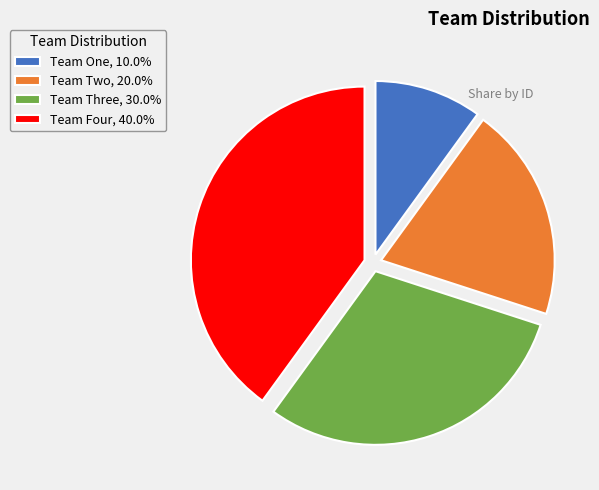

Rank the categories by value from lowest to highest.

Team One, Team Two, Team Three, Team Four